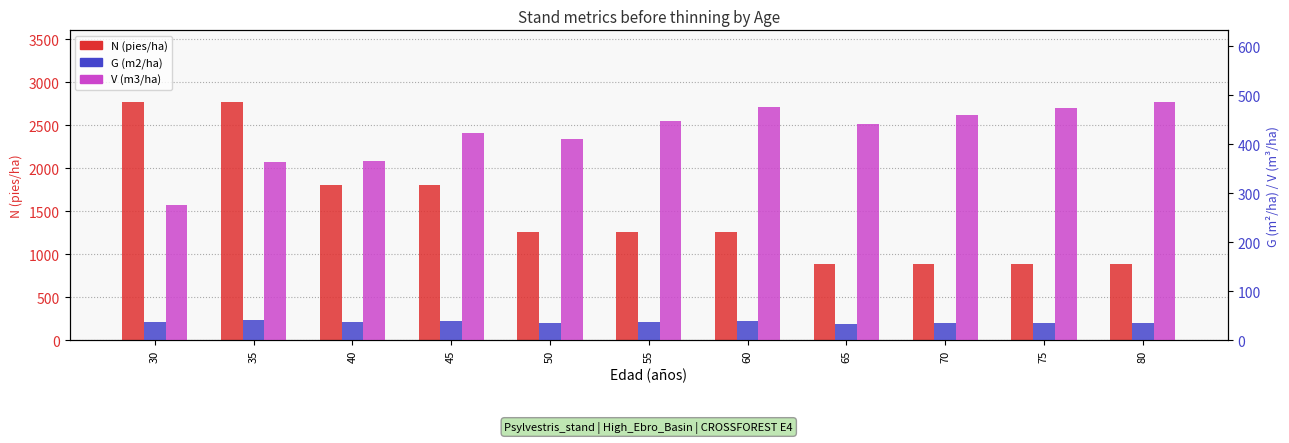

Rank the series by their maximum value, from highest to lowest.

N (pies/ha), V (m3/ha), G (m2/ha)